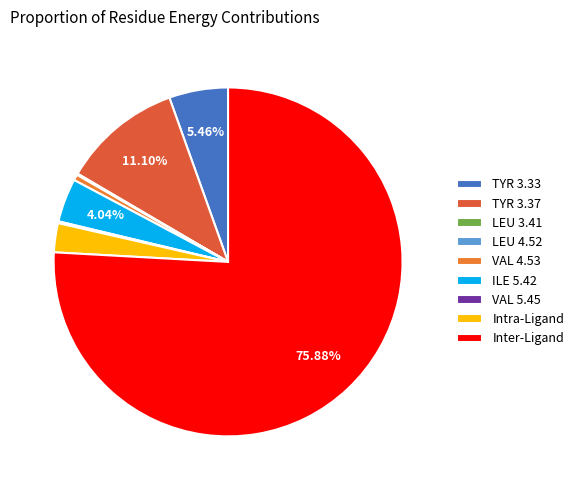

Which category accounts for the majority?

Inter-Ligand